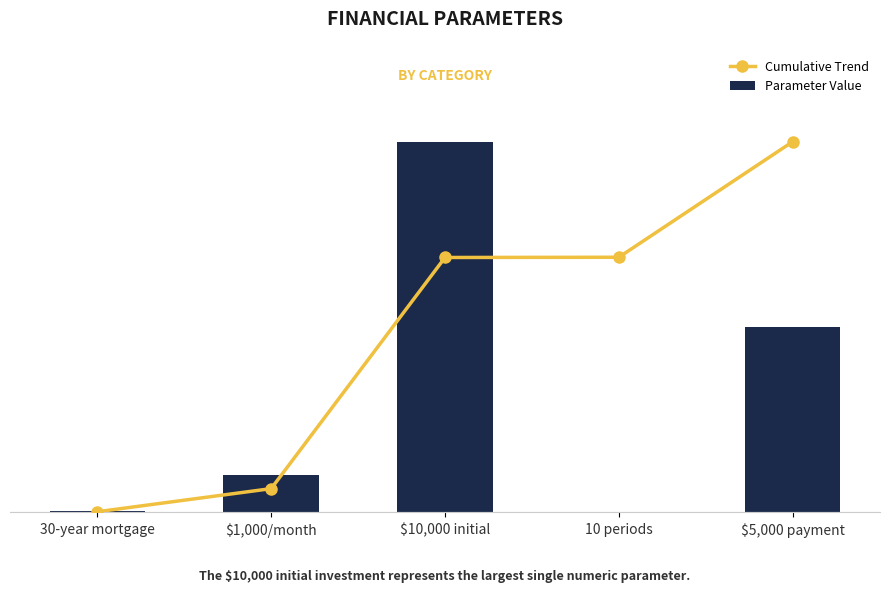

What is the average value of the Cumulative Trend series?

4884.0